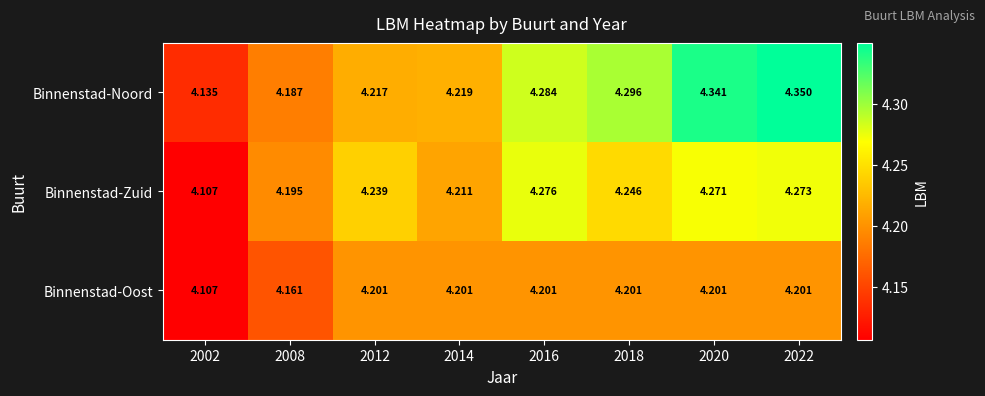

Which series has the widest spread of values?

Binnenstad-Noord